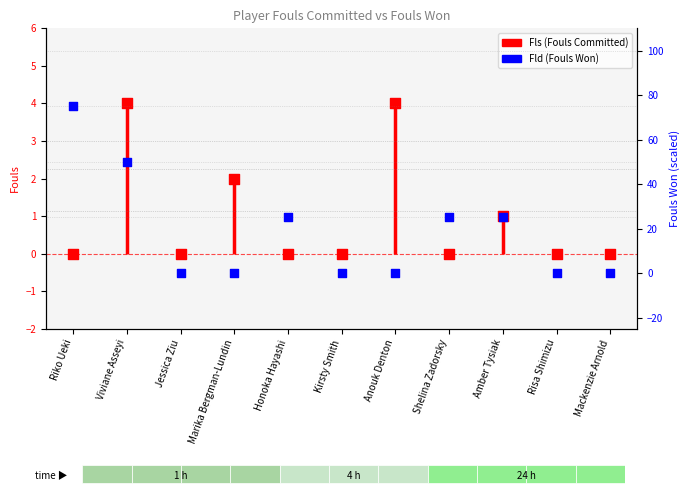

Which series reaches the maximum Y coordinate?

Fld (Fouls Won)